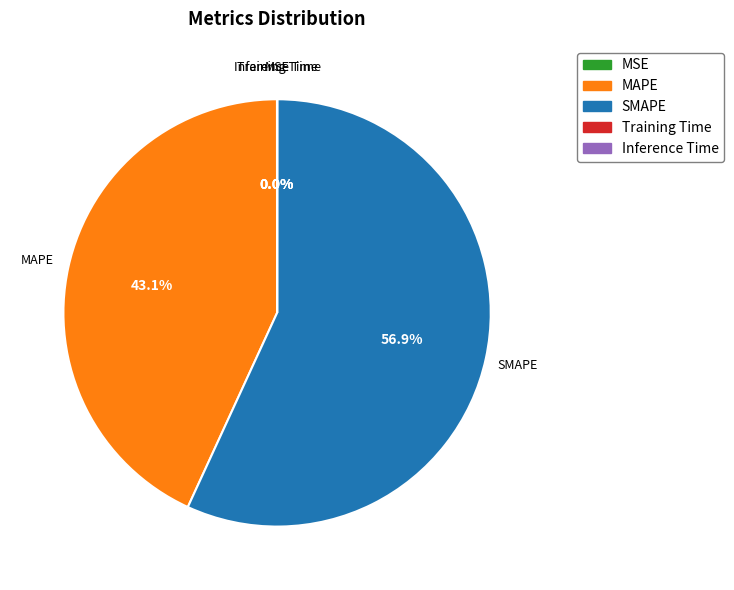

Combined, do SMAPE and MAPE account for over 50%?

Yes